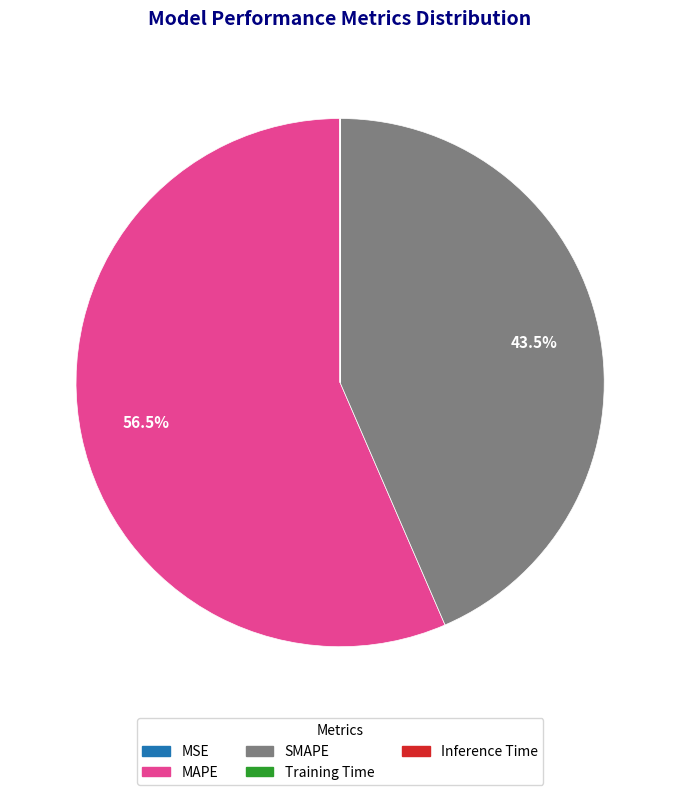

To the nearest percent, what is the combined percentage of SMAPE and MAPE?

100%